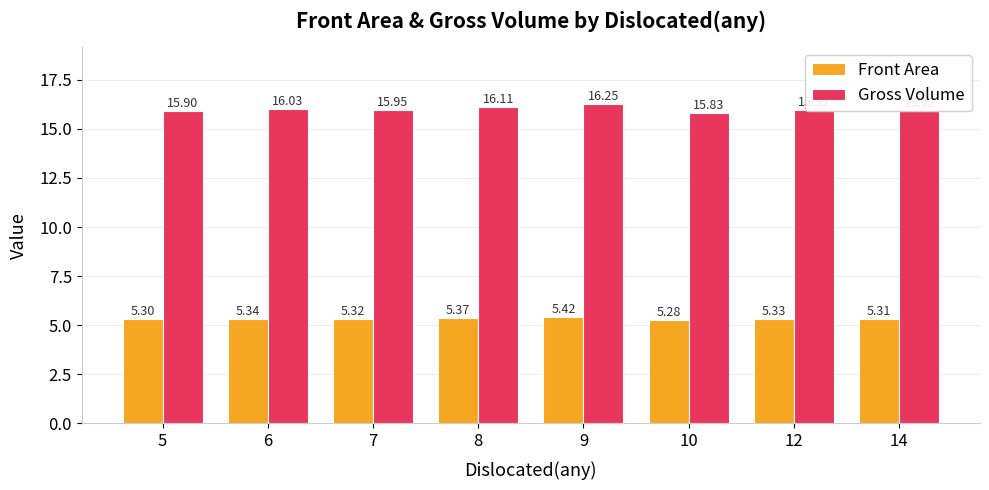

List the series in order of their overall mean, highest first.

Gross Volume, Front Area